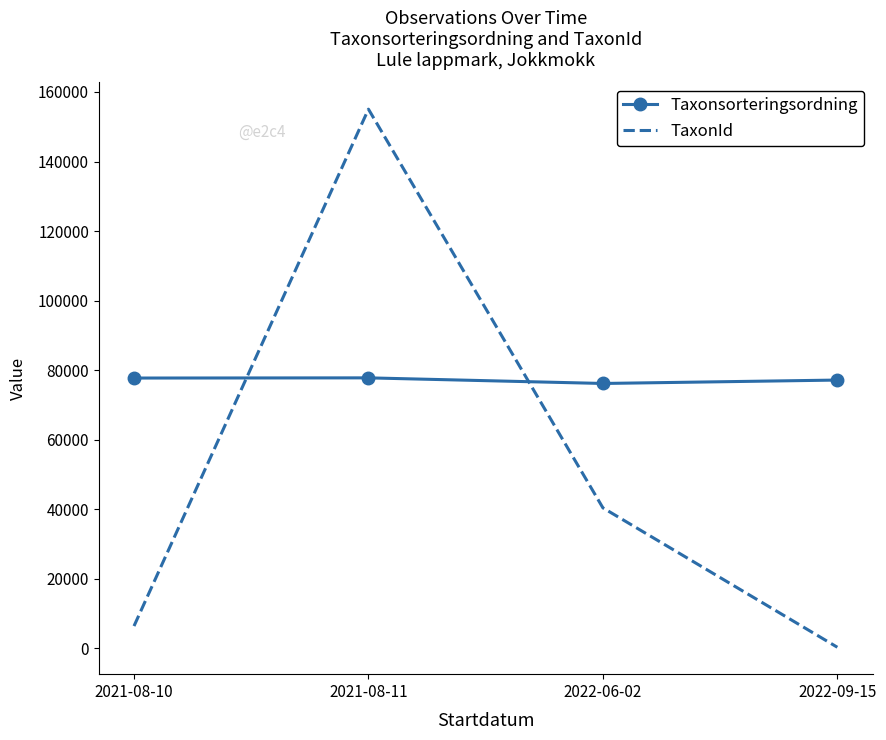

What is the approximate value of TaxonId at 2021-08-10?

6450.5